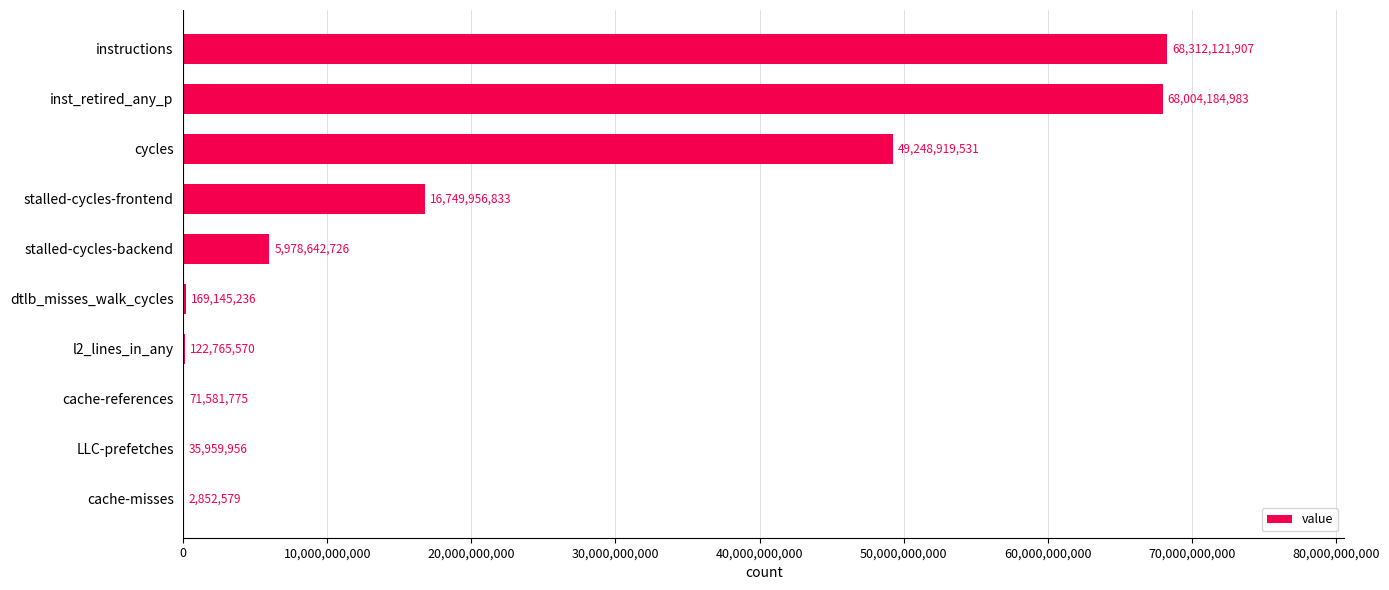

The chart shows a value of 92573155798 at instructions. True or false?

False